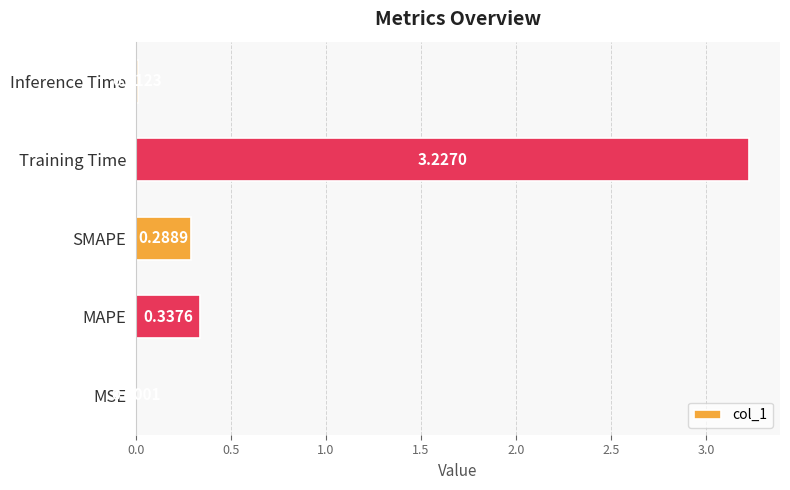

At which label is the value closest to 1?

MAPE